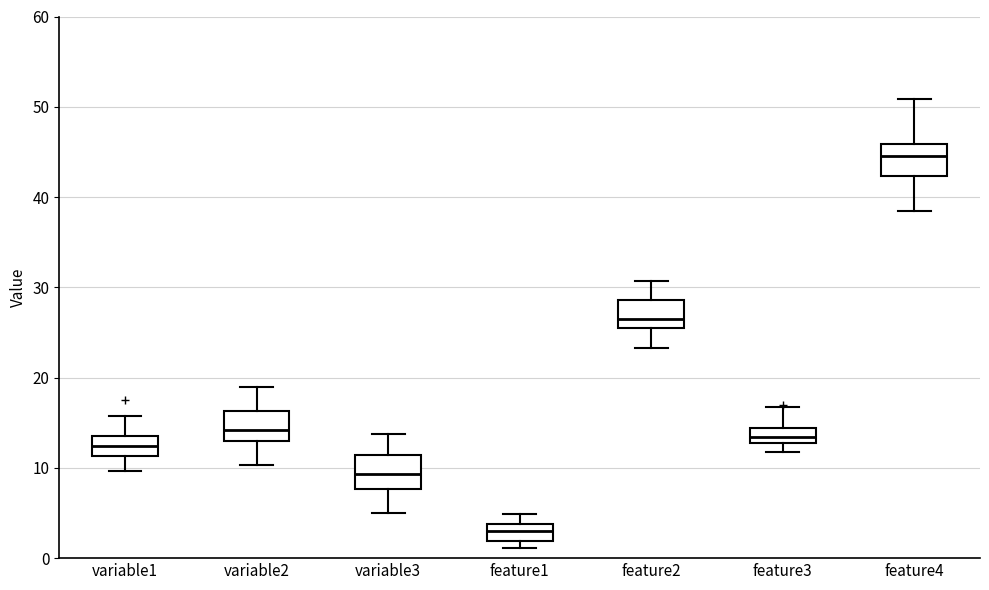

Which box has the lowest median line?

feature1